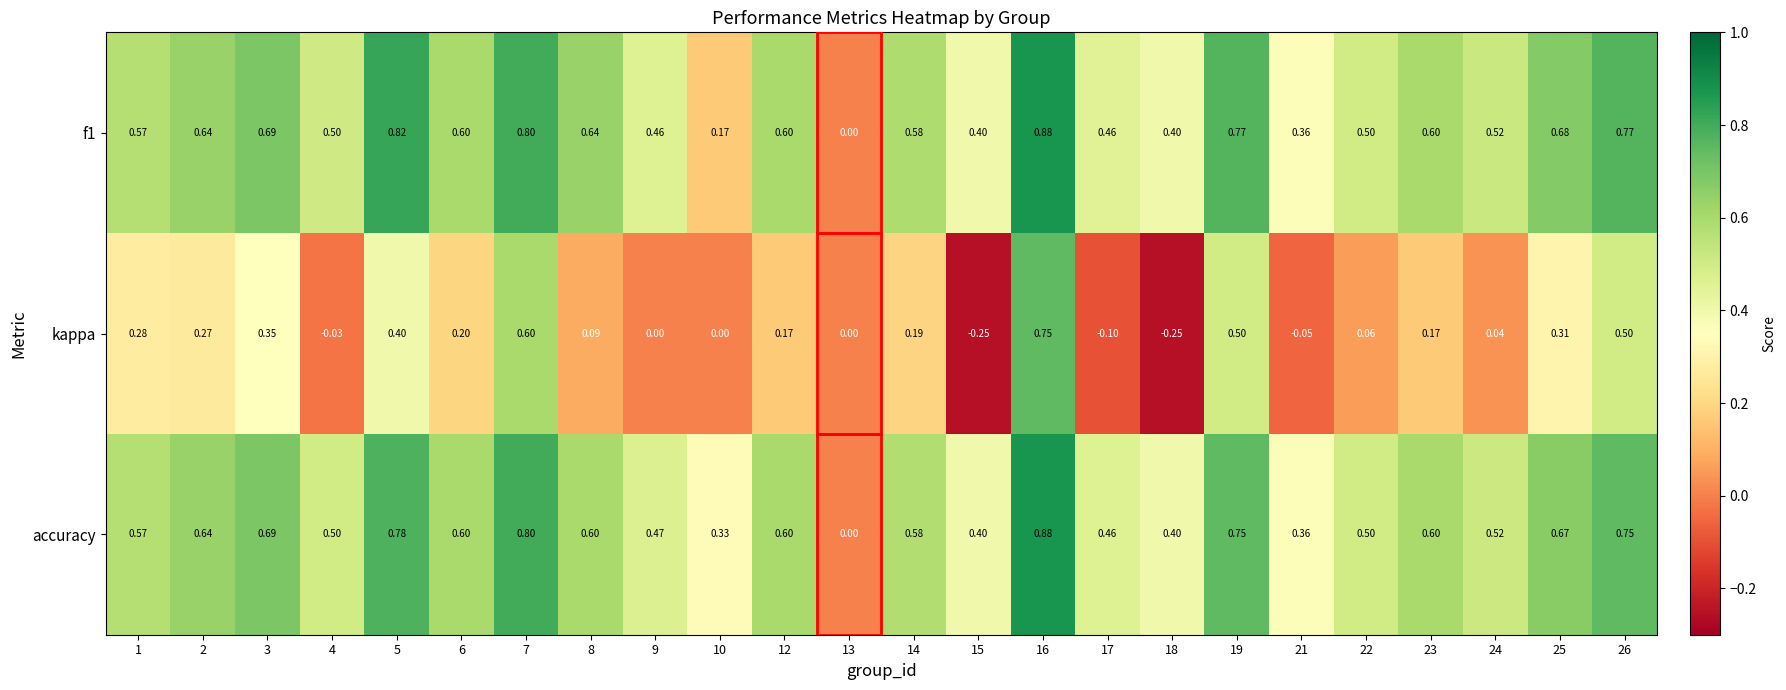

Which label corresponds to the largest value in the chart?

16